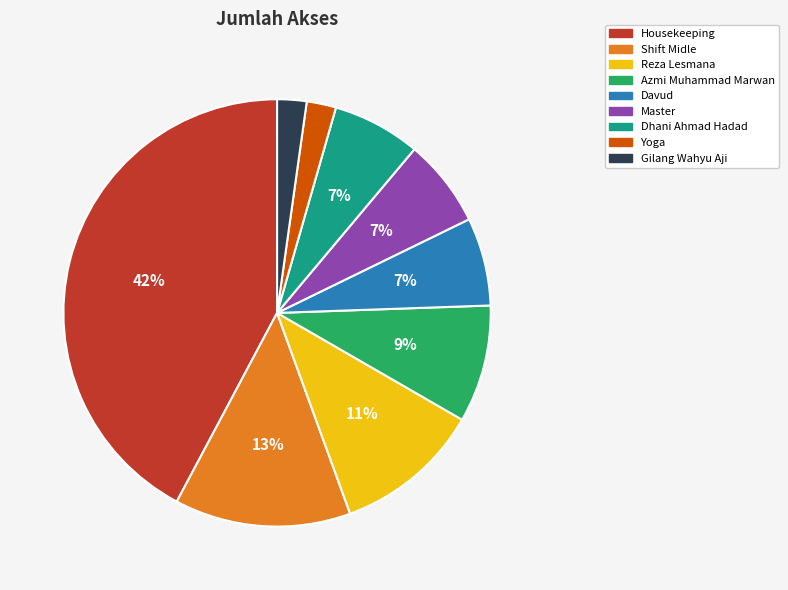

To the nearest percent, what is the difference between the Housekeeping and Gilang Wahyu Aji slice percentages?

40%